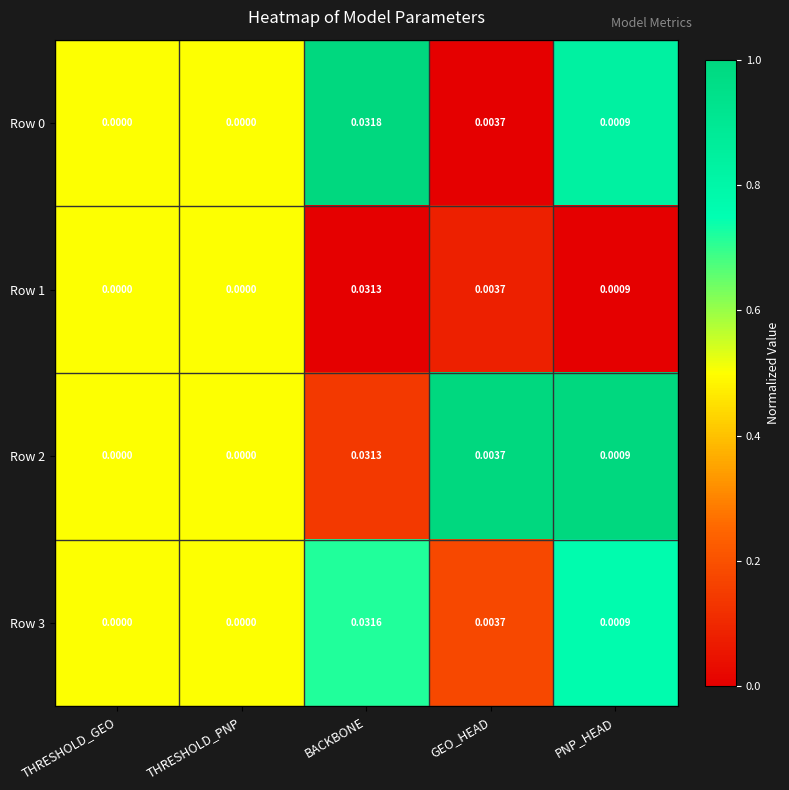

Which category has the highest value across all series?

BACKBONE